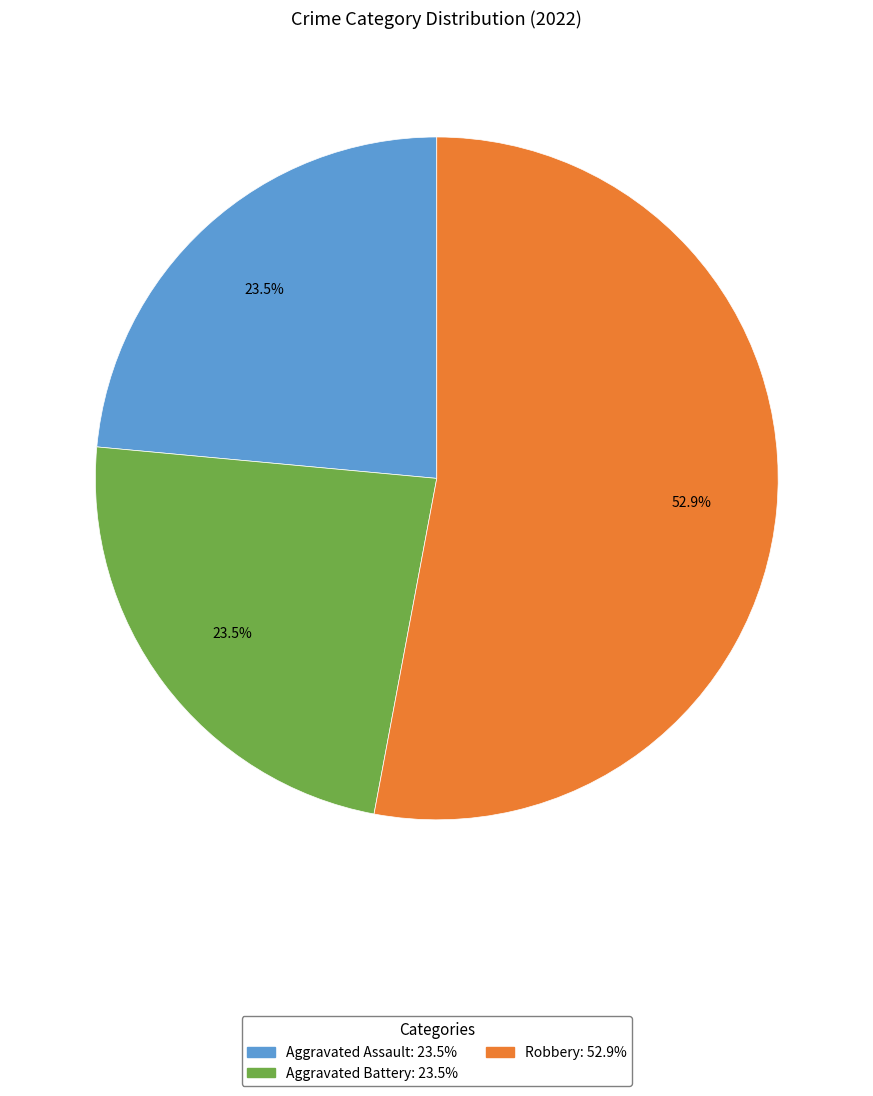

Does any single category account for the majority?

Yes